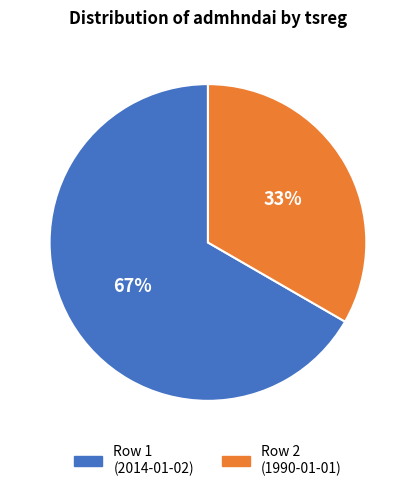

Combined, do Row 1 (2014-01-02) and Row 2 (1990-01-01) account for over 50%?

Yes